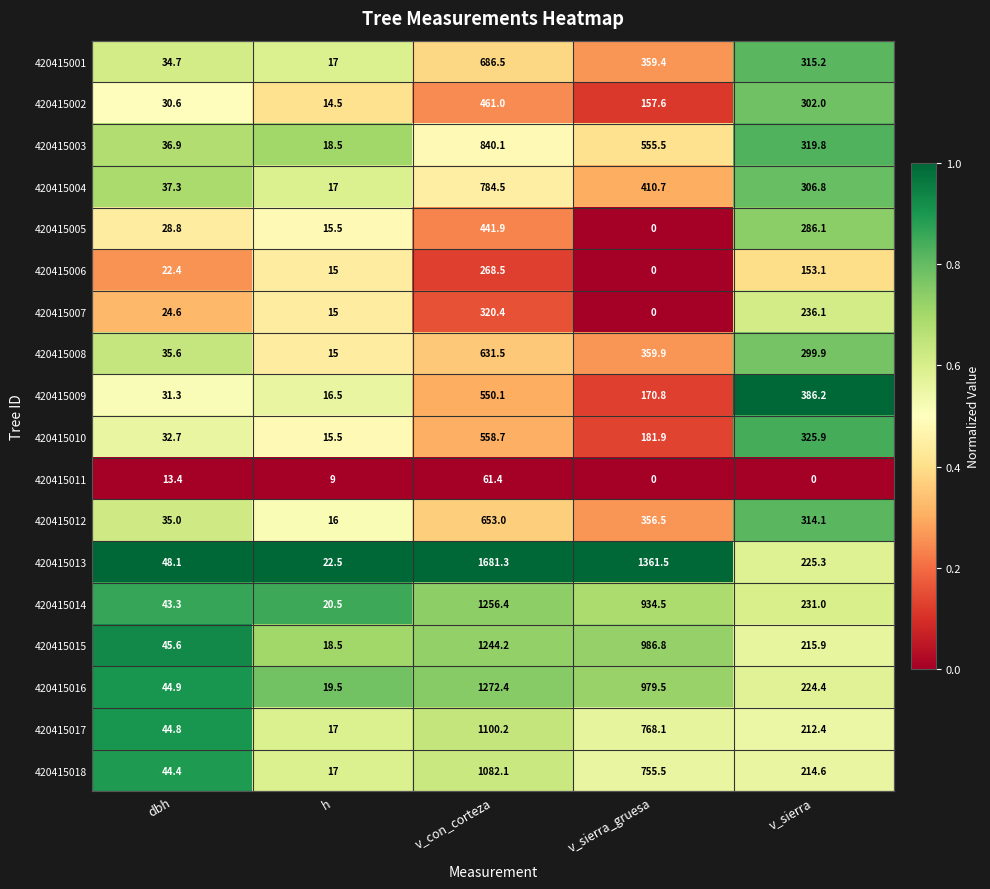

Rank the series at v_sierra from lowest to highest value.

420415011, 420415006, 420415017, 420415018, 420415015, 420415016, 420415013, 420415014, 420415007, 420415005, 420415008, 420415002, 420415004, 420415012, 420415001, 420415003, 420415010, 420415009